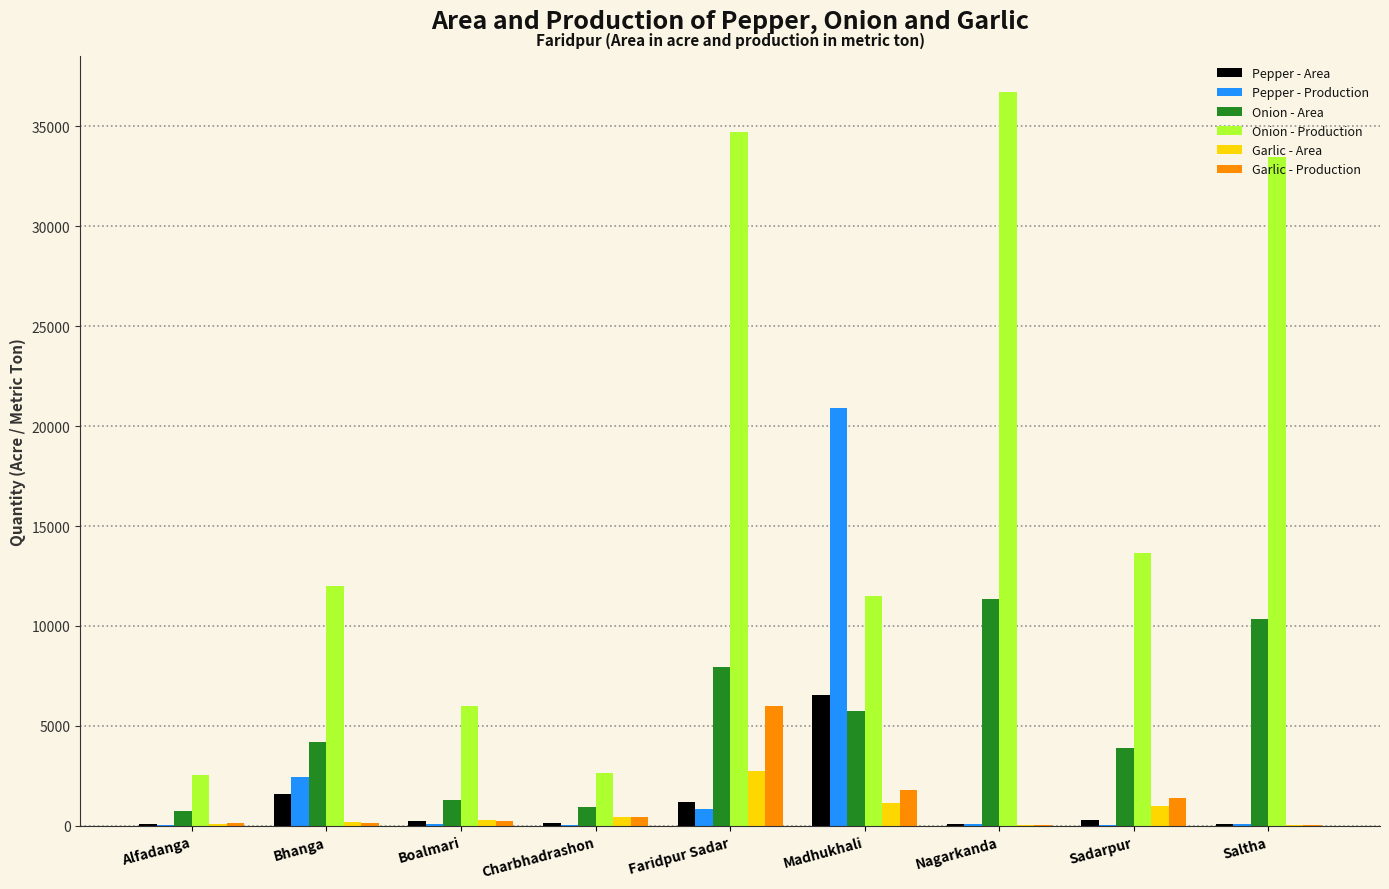

Which series has the largest range (max minus min)?

Onion - Production